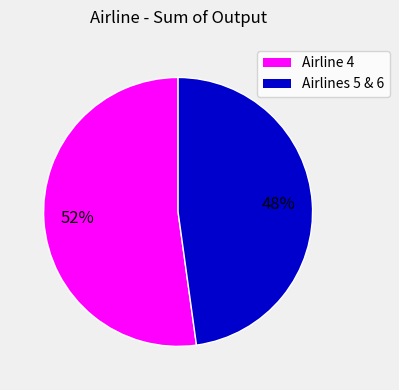

How many slices are in this pie chart?

2